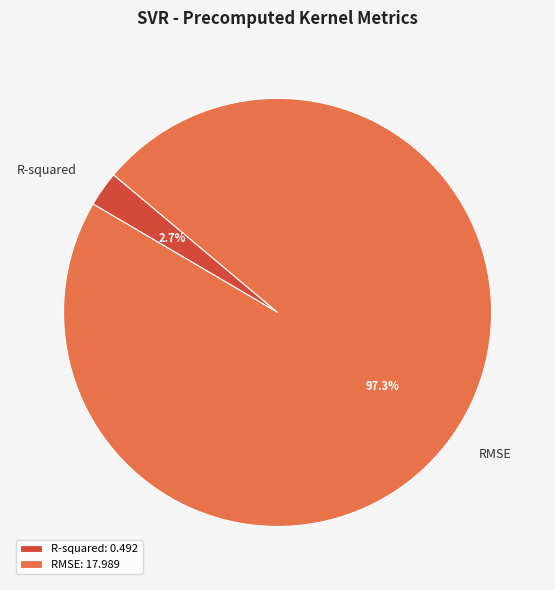

What percentage is NOT represented by R-squared?

97.3%